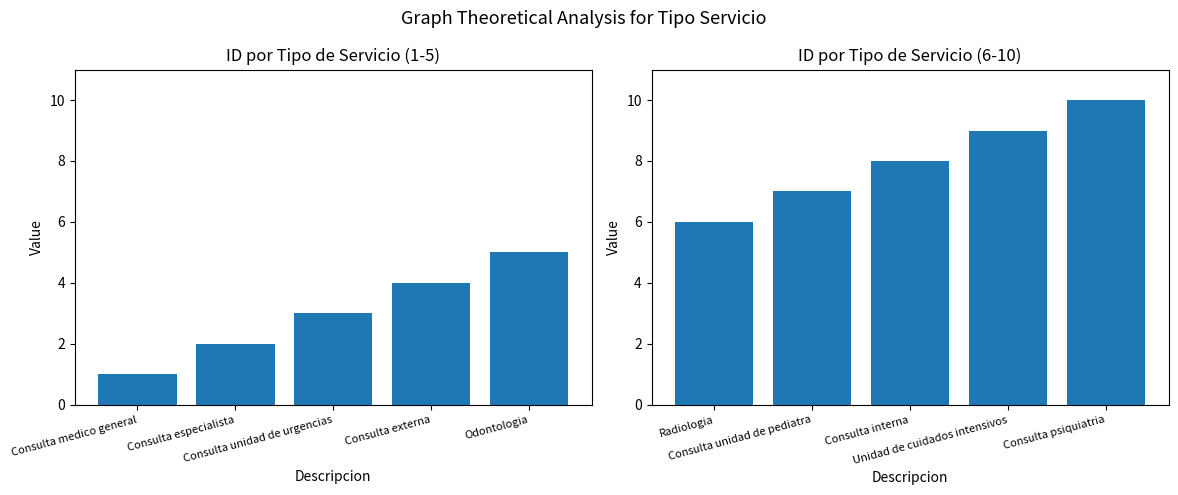

Where does the idTipoServicio (1-5) series first go above 3?

Consulta externa